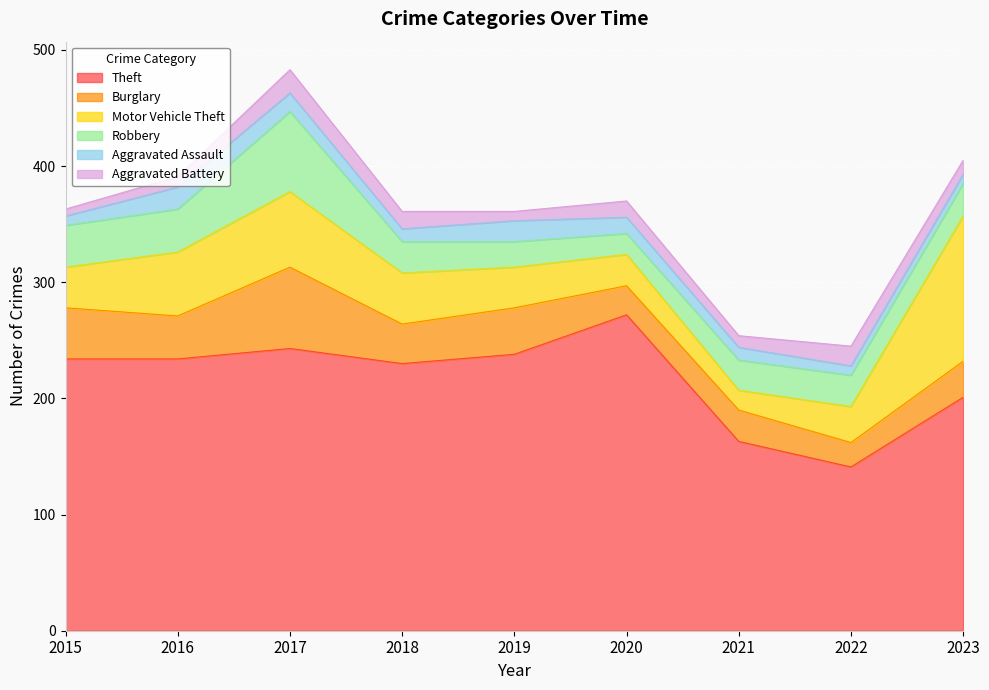

At 2023, list the series in order from largest to smallest.

Theft, Motor Vehicle Theft, Burglary, Robbery, Aggravated Battery, Aggravated Assault